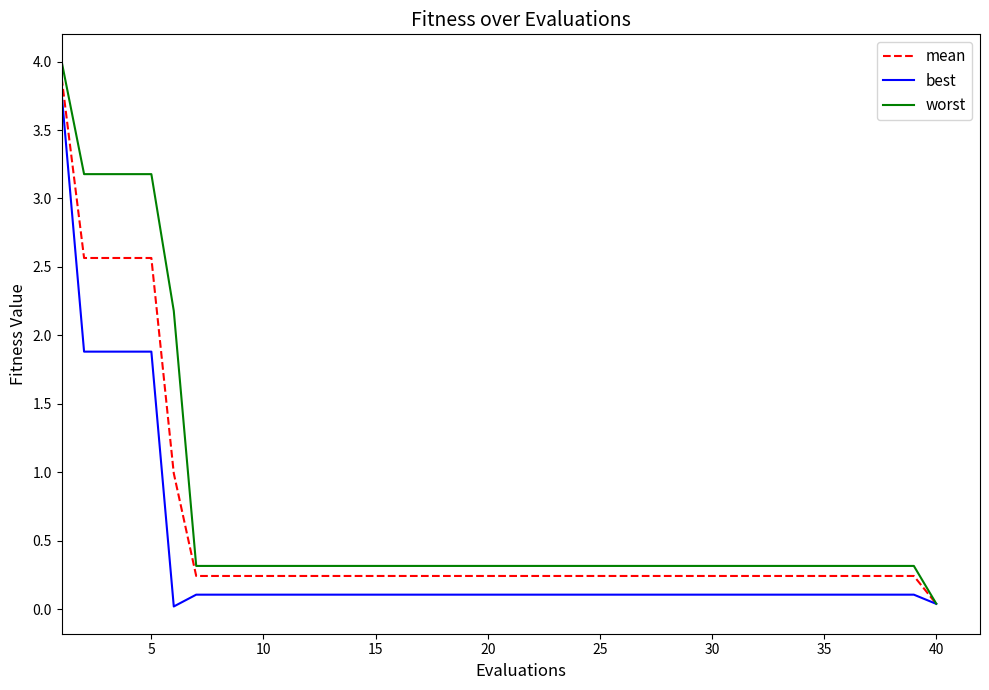

What is the sum of all worst values?

29.3